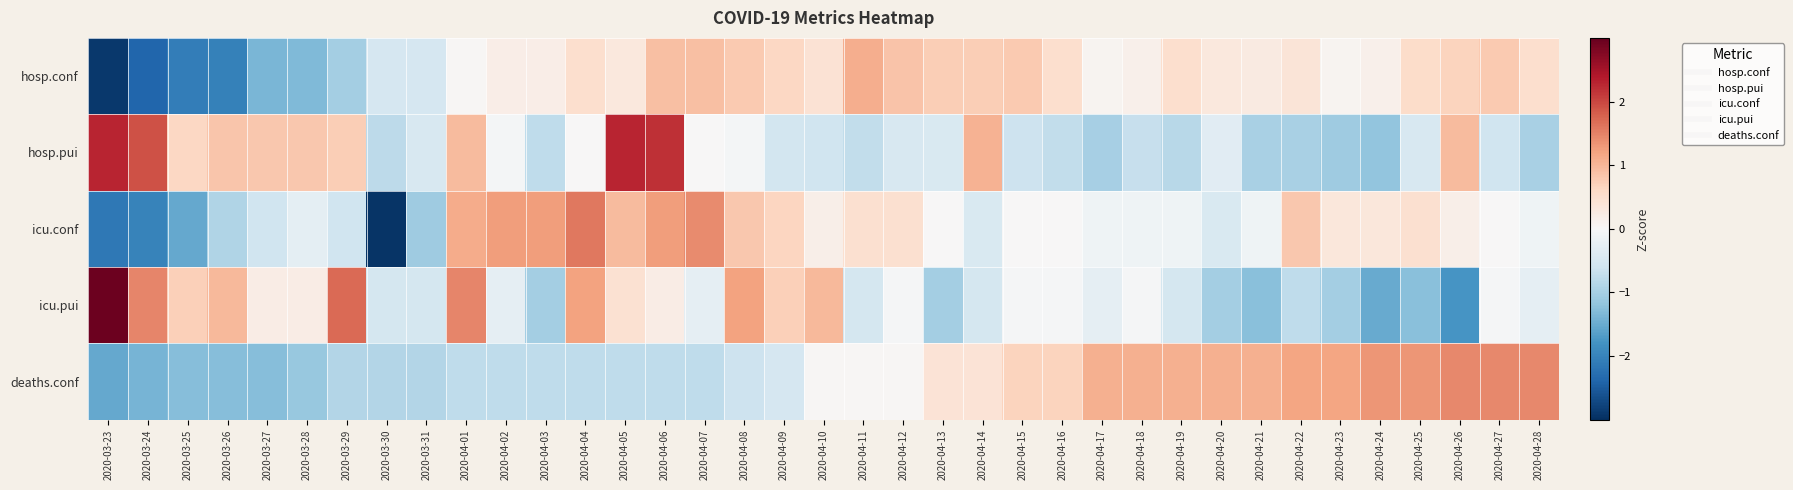

What is the spread (max minus min) of values at 2020-03-25?

2.8